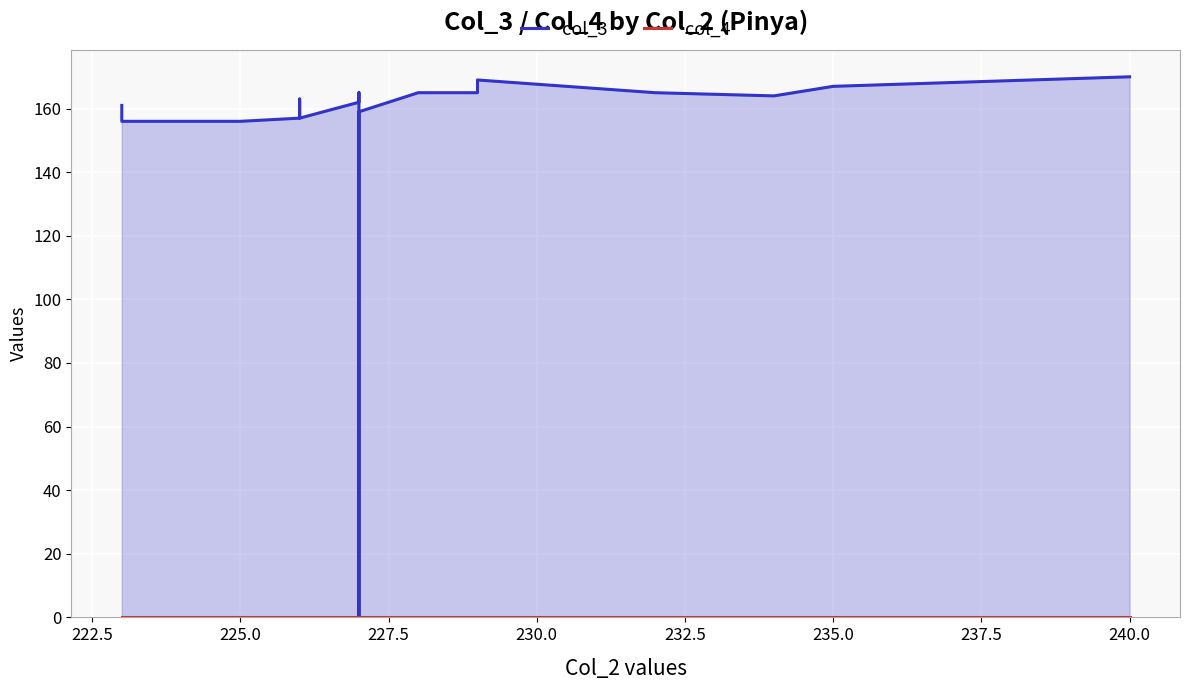

What is the maximum value shown in the chart?

170